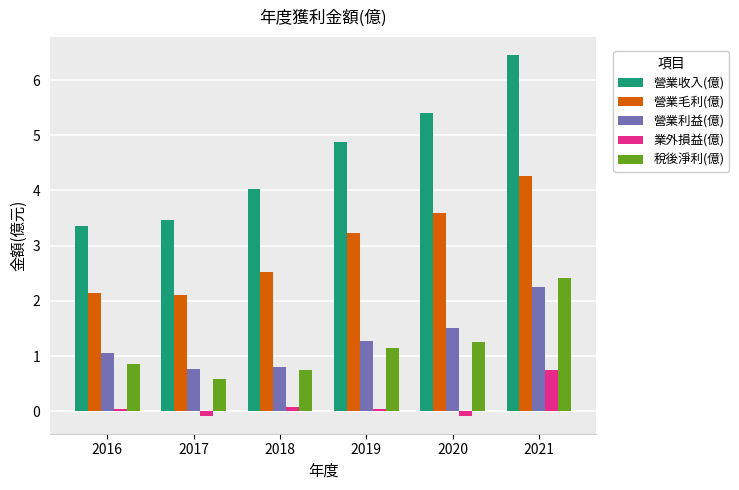

What is the lowest value of the 營業收入(億) series?

3.4